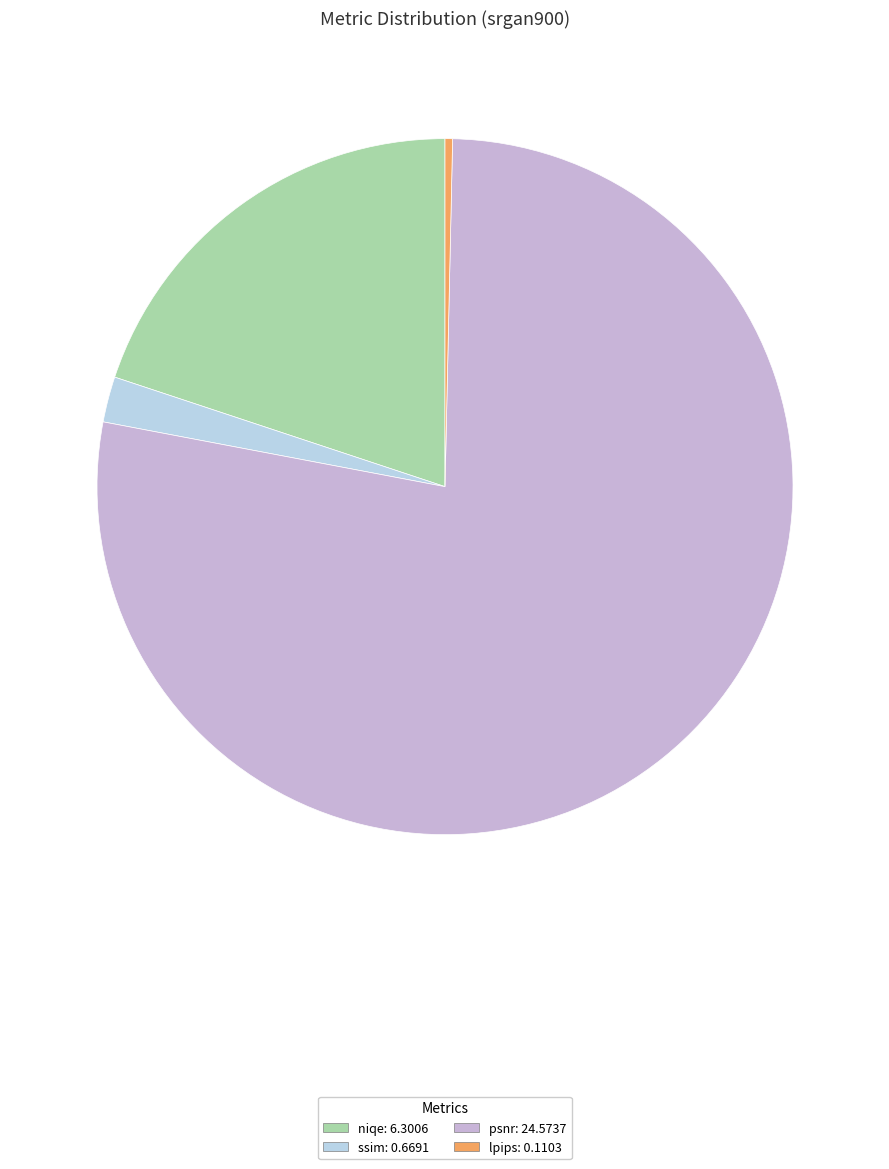

To the nearest percent, what is the average slice percentage?

25%